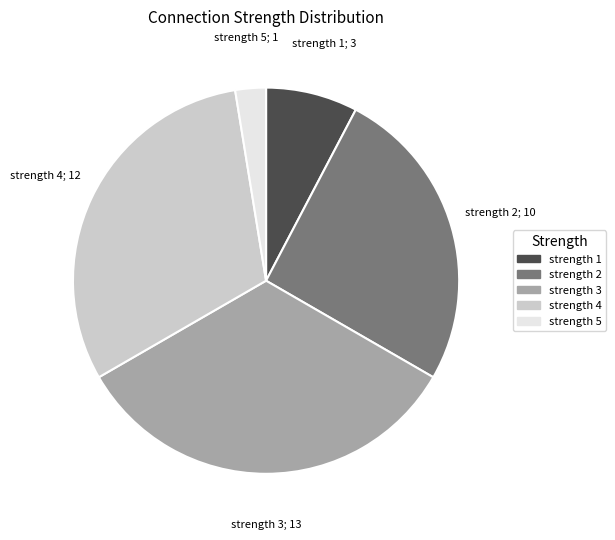

Is there any slice that represents more than half of the pie?

No